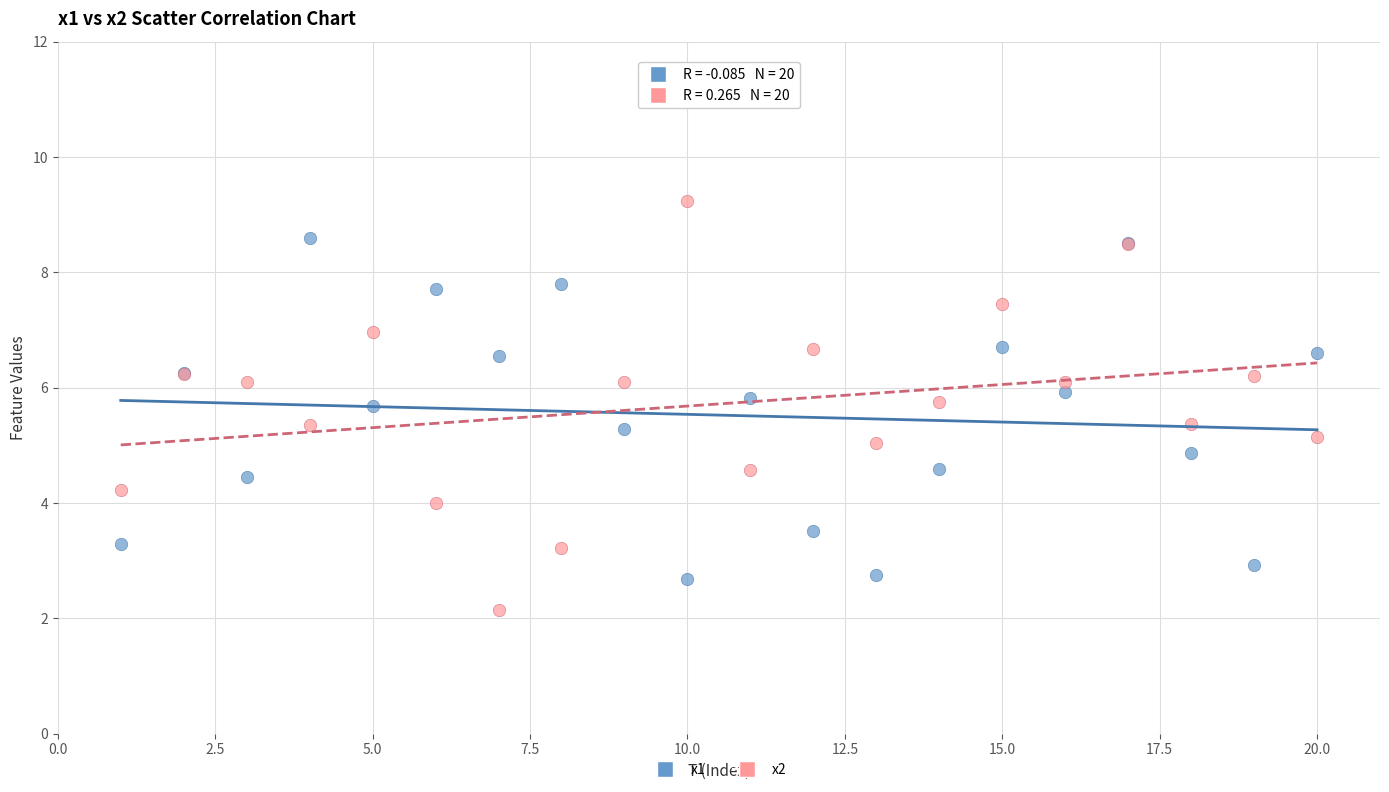

Which series has the widest spread of Y values?

x2